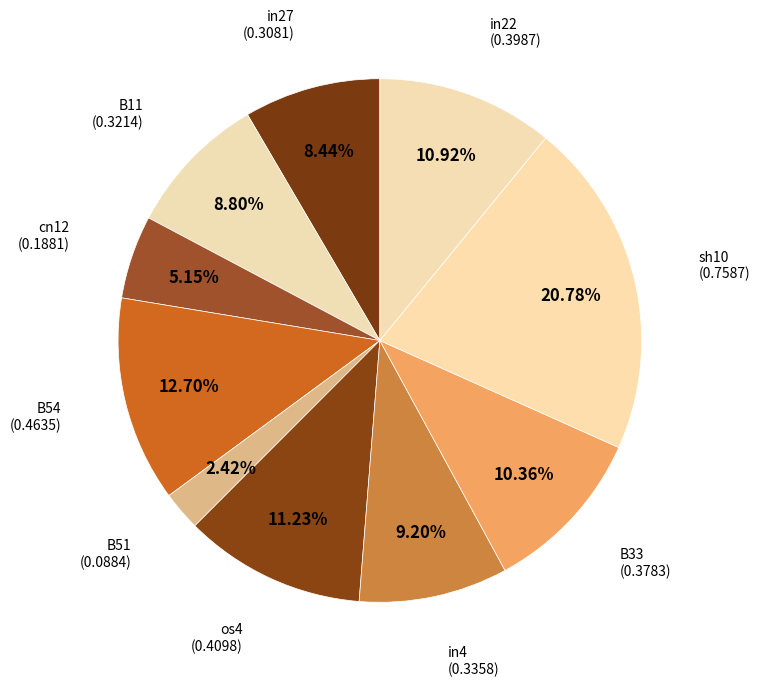

How many slices are in this pie chart?

10